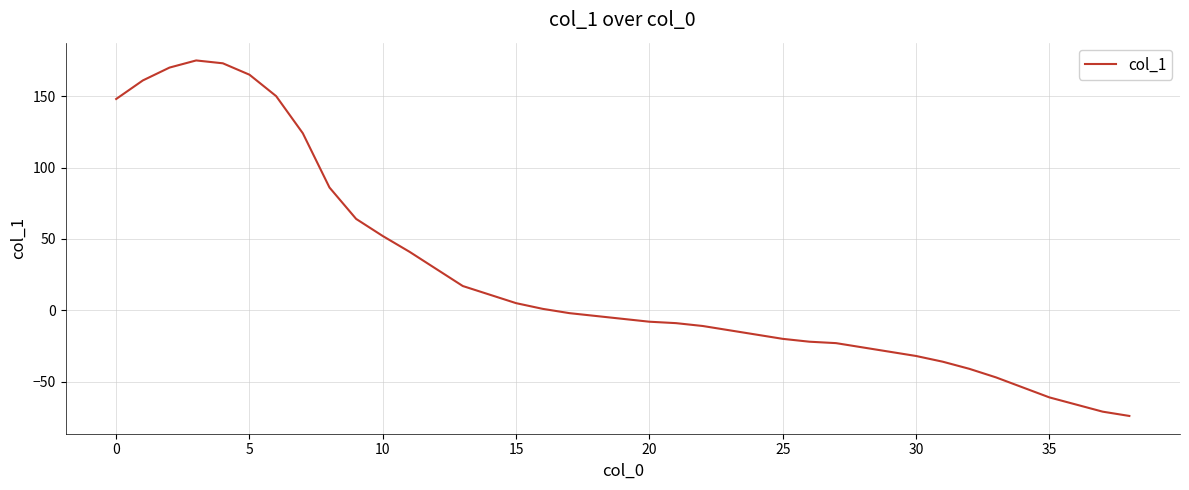

What is the difference between the maximum and minimum values?

249